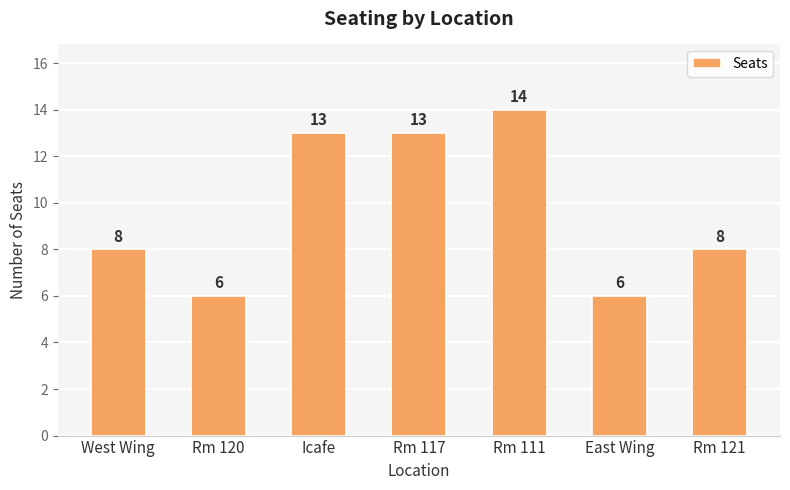

Which category has the highest value across all series?

Rm 111